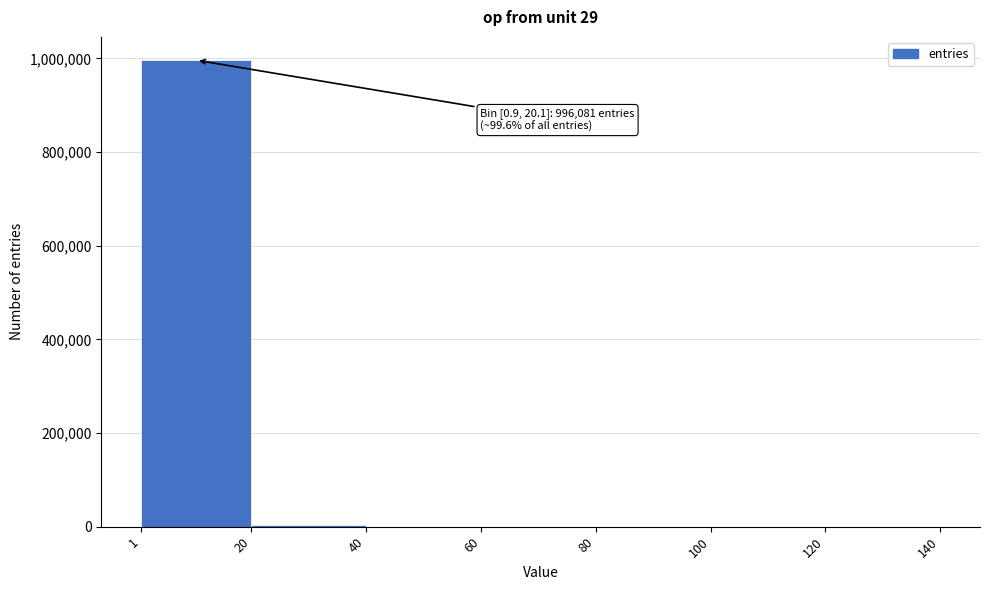

Over which range of the x-axis is the bar tallest?

1 to 20